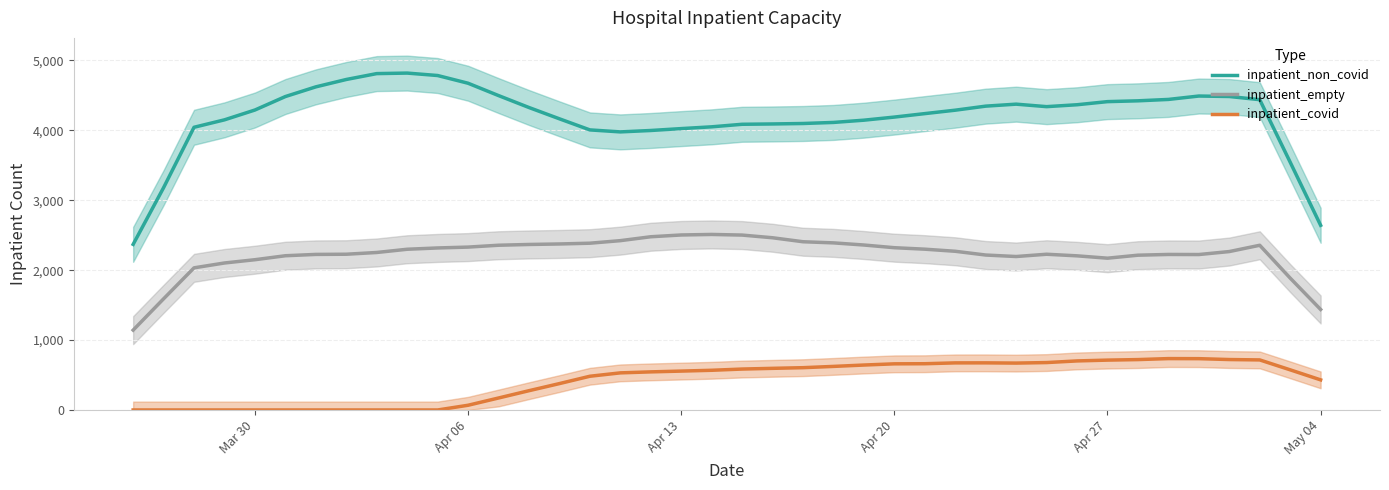

True or false: inpatient_non_covid and inpatient_empty cross at least once.

False